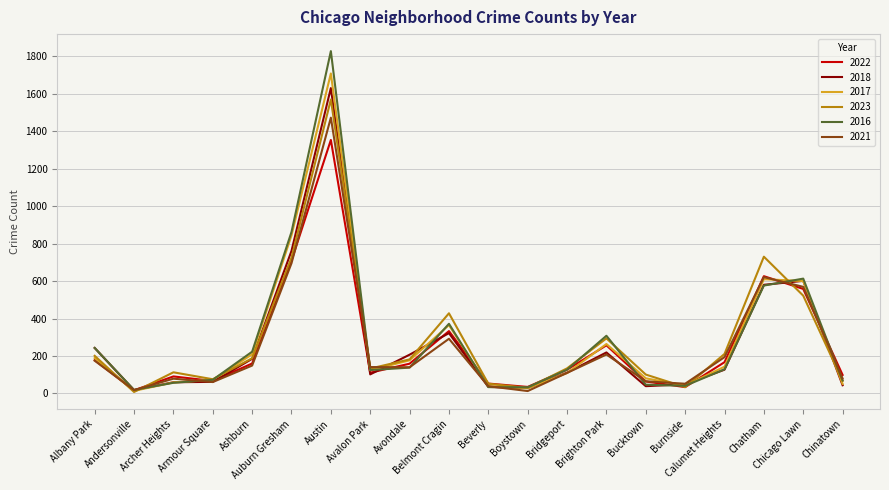

Which series changed the most between Albany Park and Bucktown?

2018